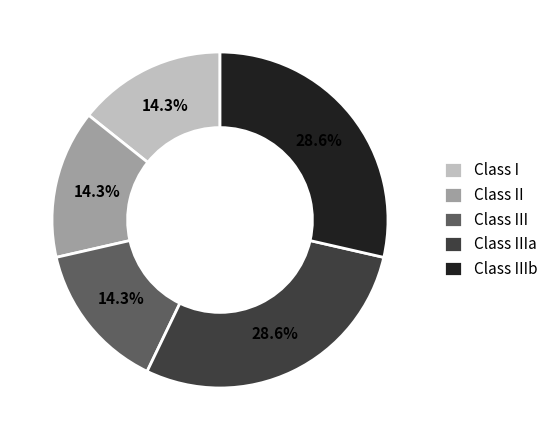

What is the ratio of the value at Class I to the value at Class IIIb?

0.5